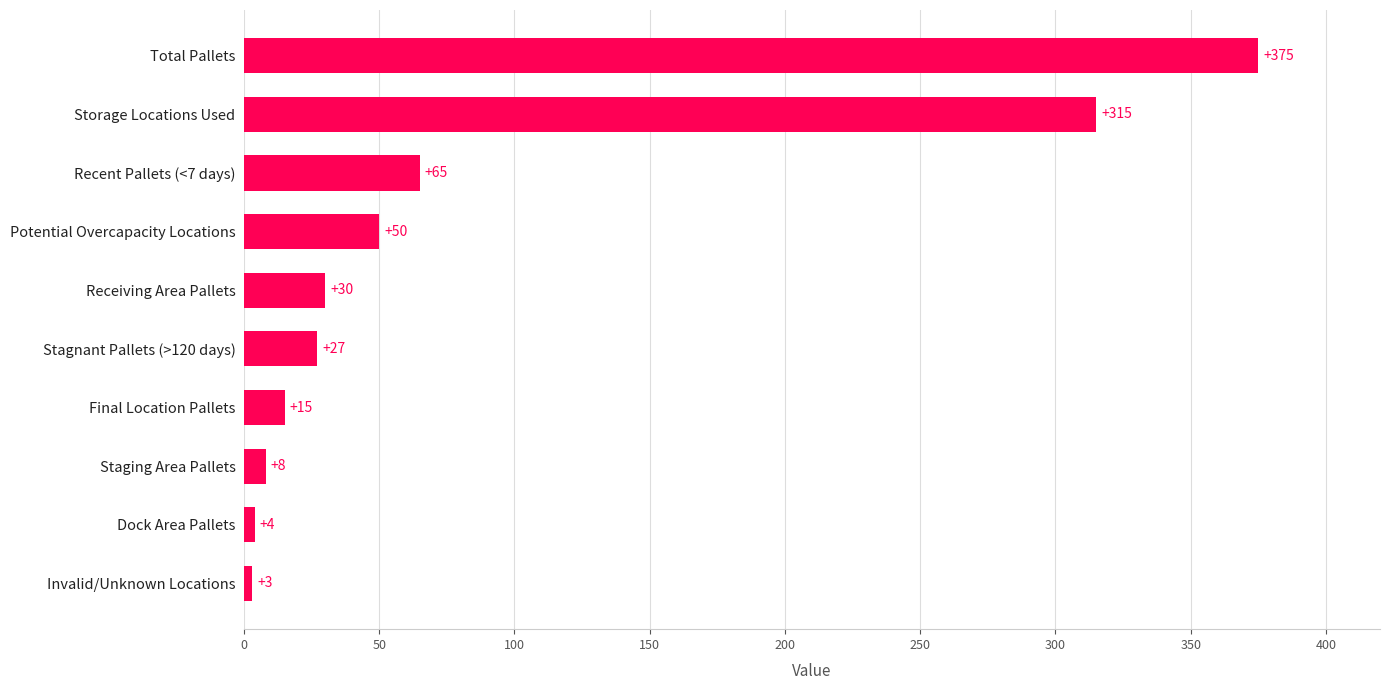

Where is the data nearest to the value 189?

Recent Pallets (<7 days)